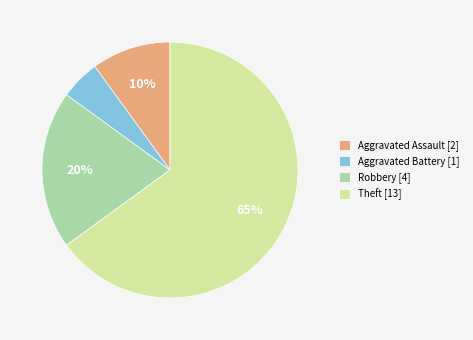

Does any single category account for the majority?

Yes